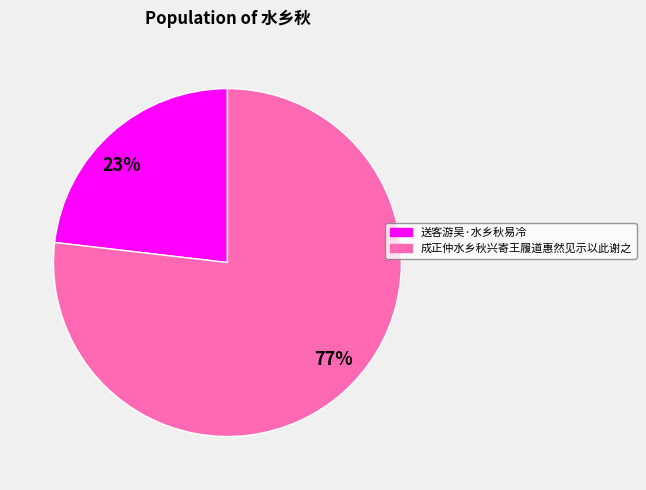

Do 23% and 77% together represent more than half of the pie?

Yes